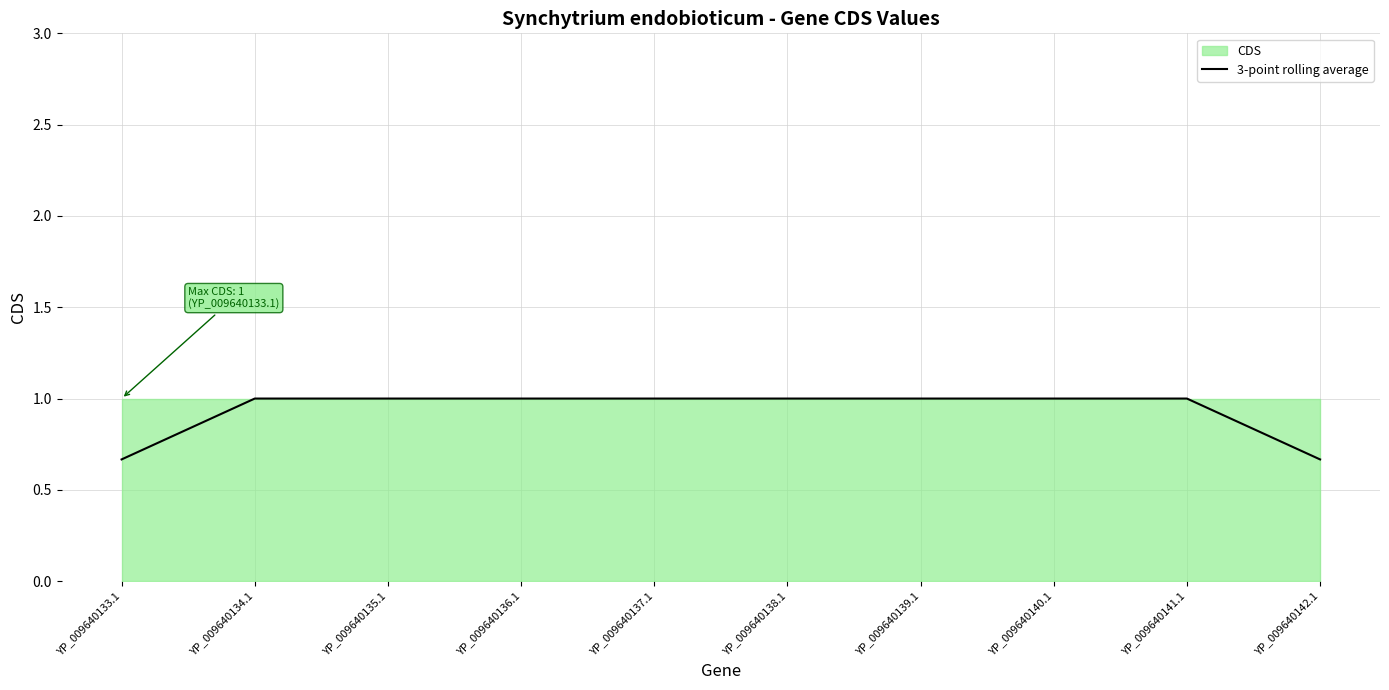

Reading right to left, list all the values displayed in this chart.

YP_009640142.1=0.7	YP_009640141.1=1.0	YP_009640140.1=1.0	YP_009640139.1=1.0	YP_009640138.1=1.0	YP_009640137.1=1.0	YP_009640136.1=1.0	YP_009640135.1=1.0	YP_009640134.1=1.0	YP_009640133.1=0.7